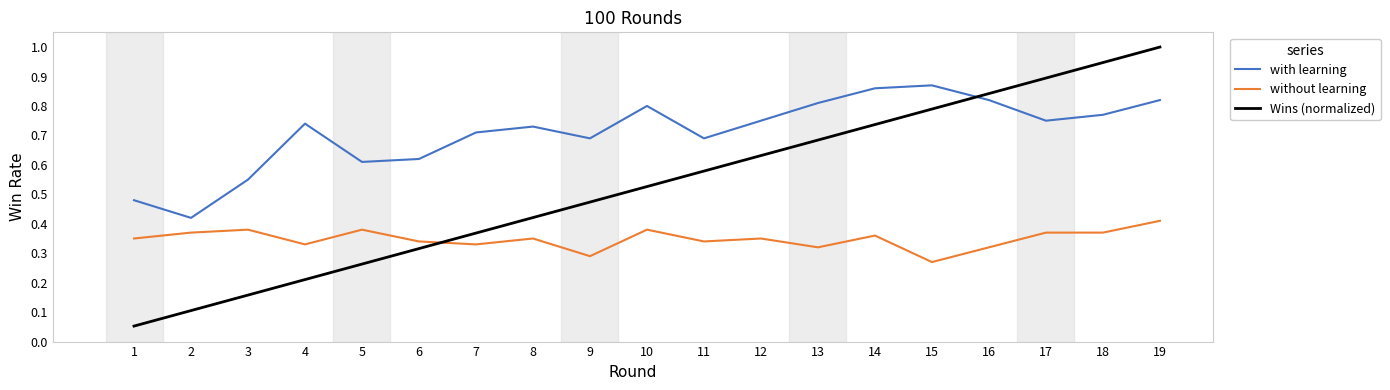

Rank the series at 11 from highest to lowest value.

with learning, Wins (normalized), without learning